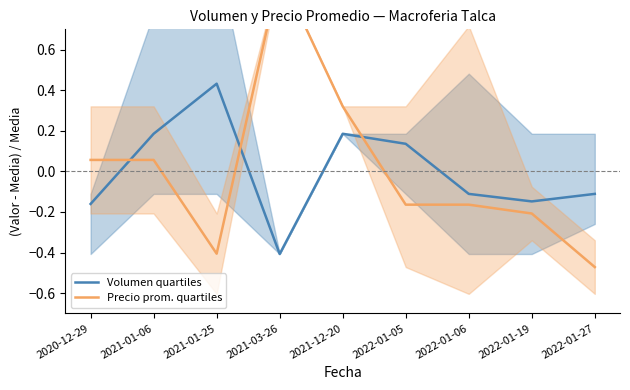

Rank the series by their average value, from highest to lowest.

Volumen quartiles, Precio prom. quartiles